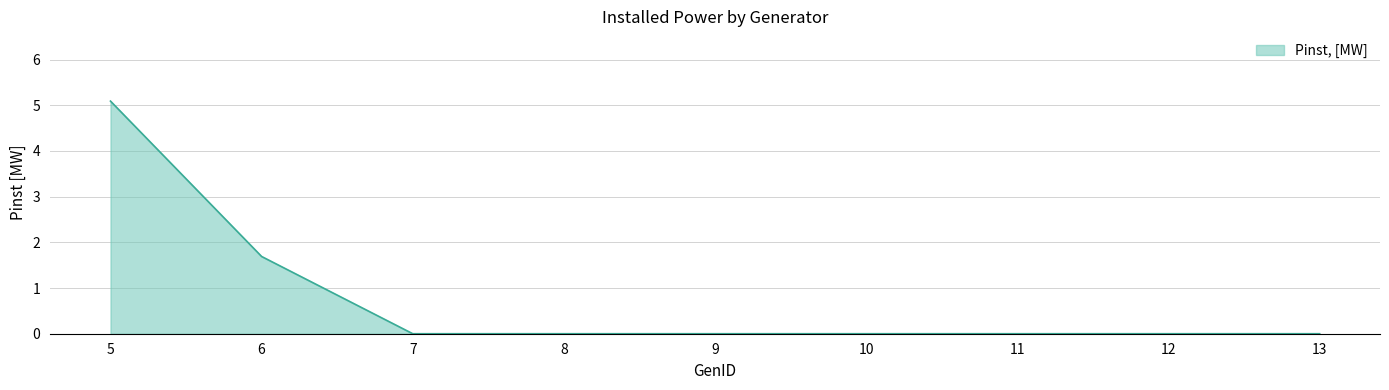

The value at 10 is -2.9. True or false?

False